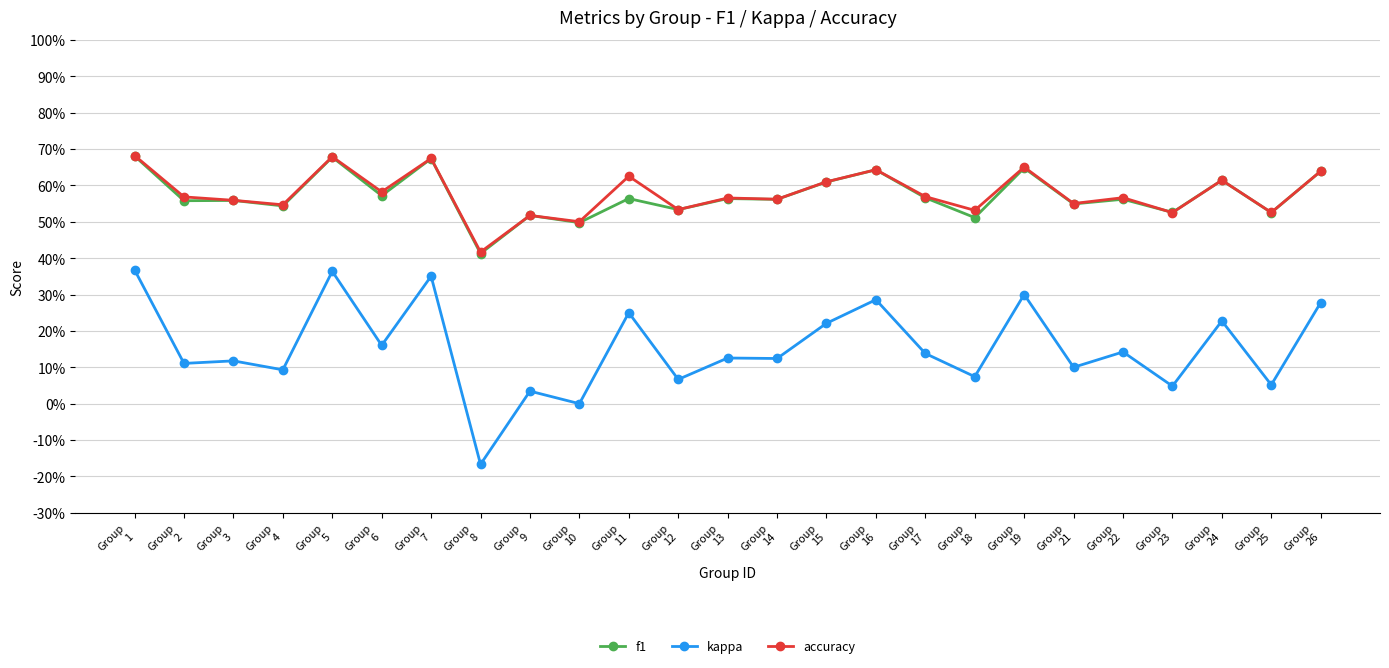

True or false: kappa and f1 intersect in this chart.

False